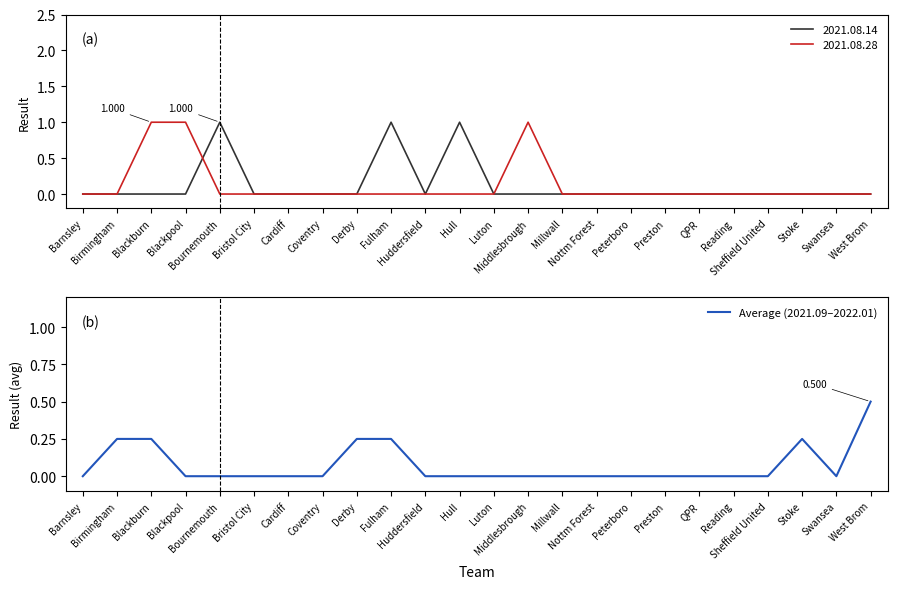

What is the difference between the maximum and minimum values?

0.5